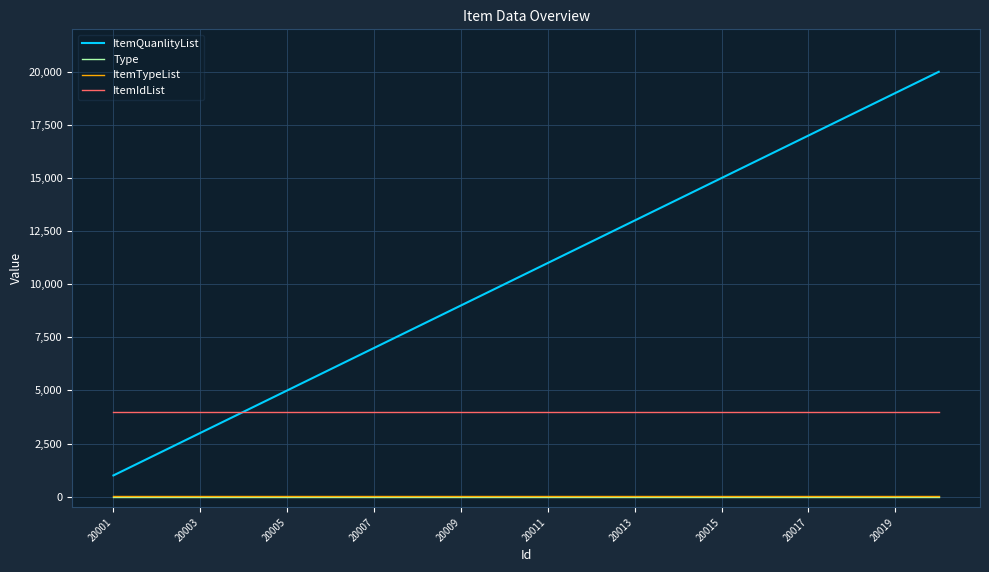

At how many categories does at least one series exceed 15691?

5